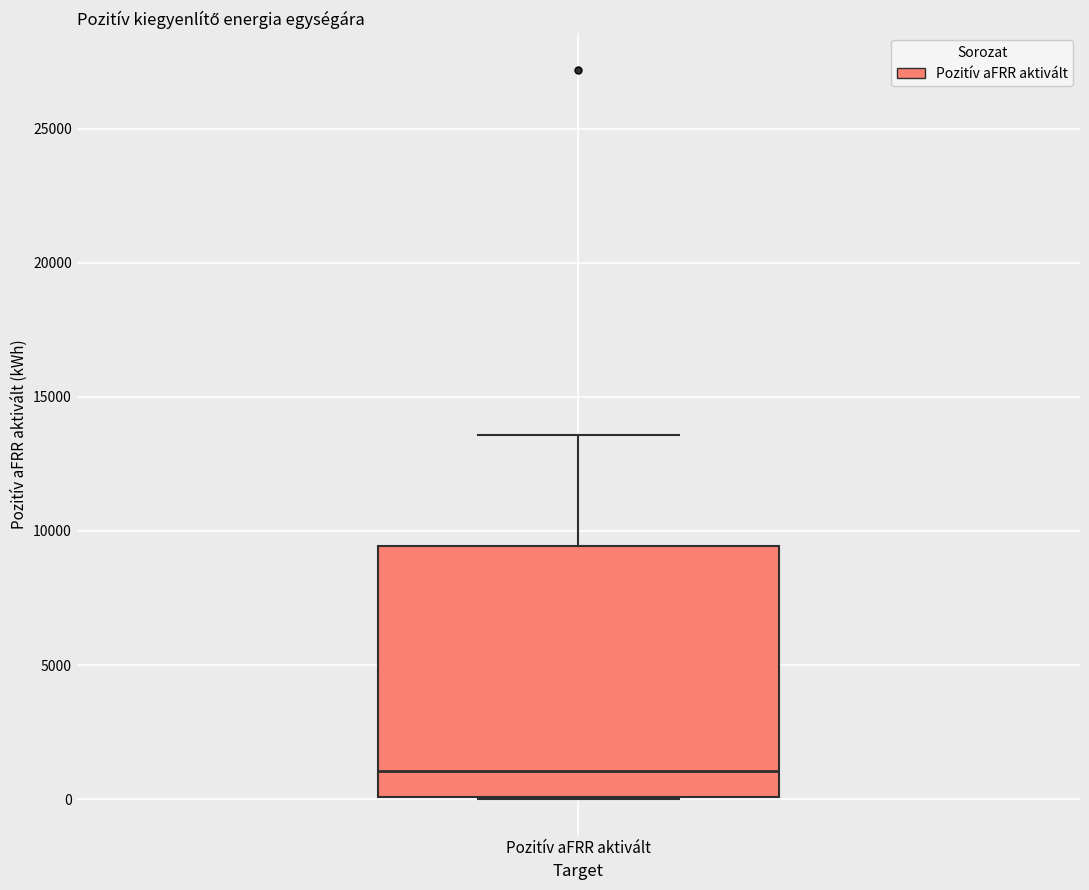

Transcribe this box plot: give where the median line is, the range the box spans, and where the two whiskers end, as read against the y-axis. The values are not printed on the chart, so give them approximately, as read against the axis.

median 1000, box 0 to 9500, whiskers 0 to 13500